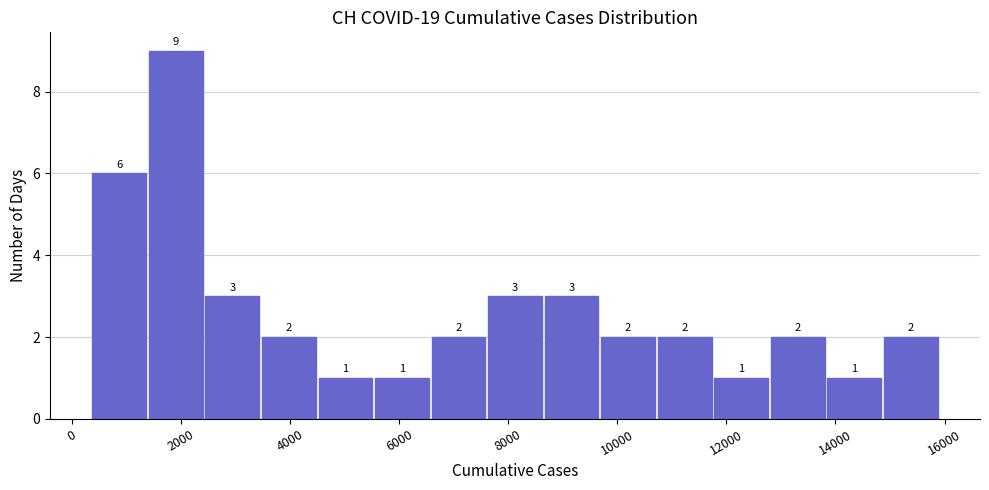

Reading left to right, list every bar in this chart as the range it spans on the x-axis followed by its height. The bar edges are not printed on the chart, so give them approximately, as read against the axis.

400 to 1400: 6
1400 to 2400: 9
2400 to 3400: 3
3400 to 4600: 2
4600 to 5600: 1
5600 to 6600: 1
6600 to 7600: 2
7600 to 8600: 3
8600 to 9800: 3
9800 to 10800: 2
10800 to 11800: 2
11800 to 12800: 1
12800 to 13800: 2
13800 to 14800: 1
14800 to 16000: 2